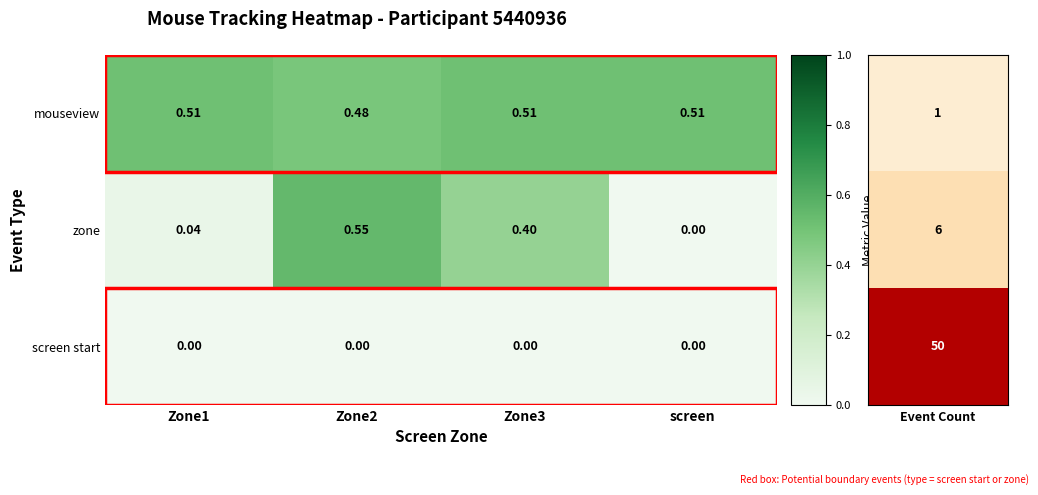

Between Zone2 and screen, which series saw the biggest shift?

zone